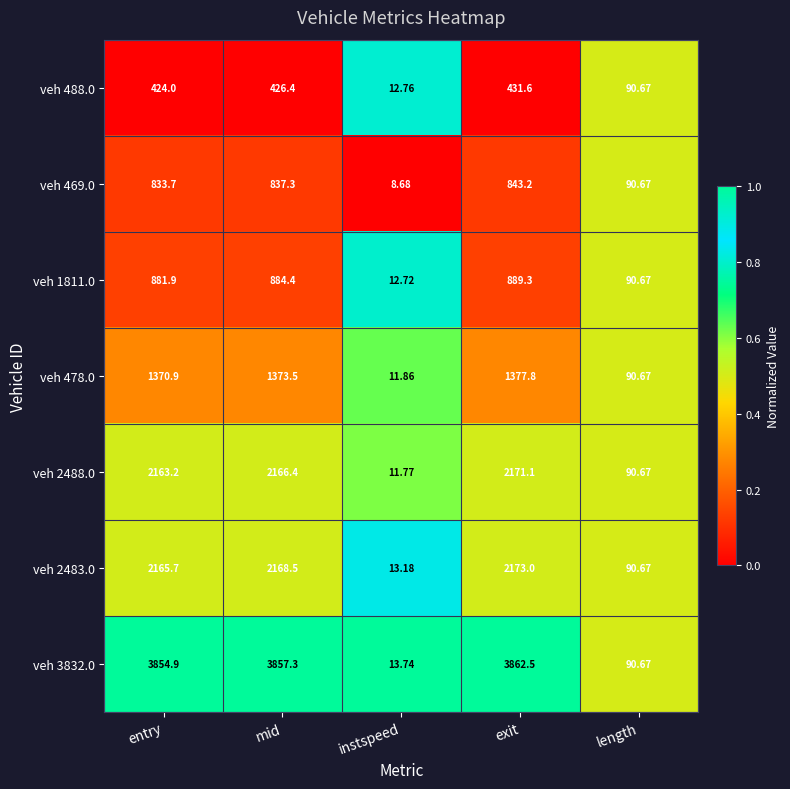

At which label is veh 488.0 closest to 222?

length